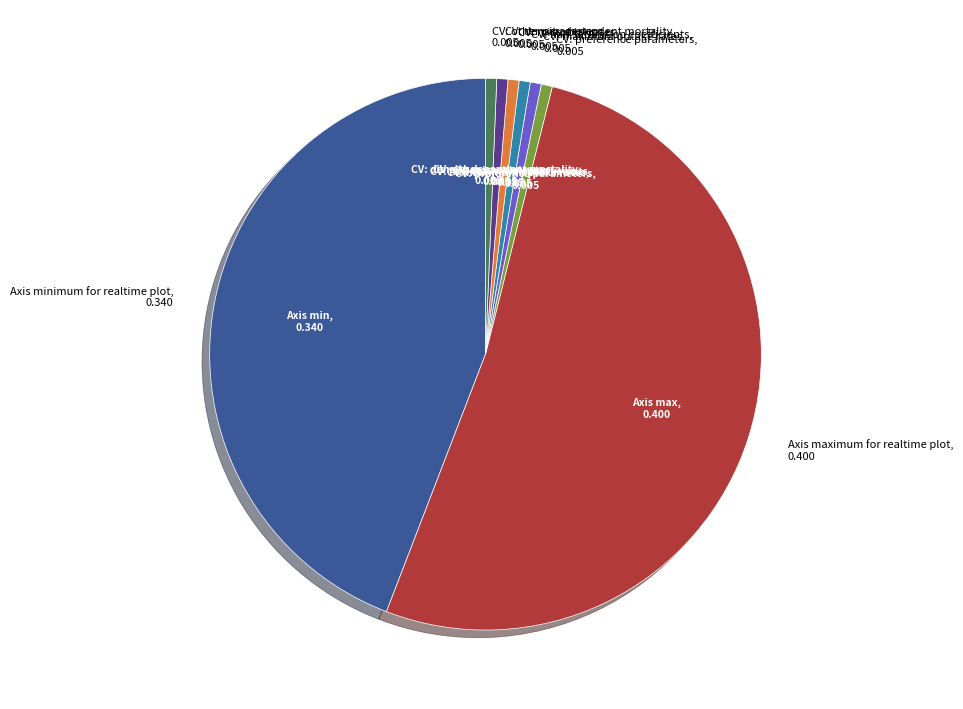

Is there a majority slice in this chart?

Yes